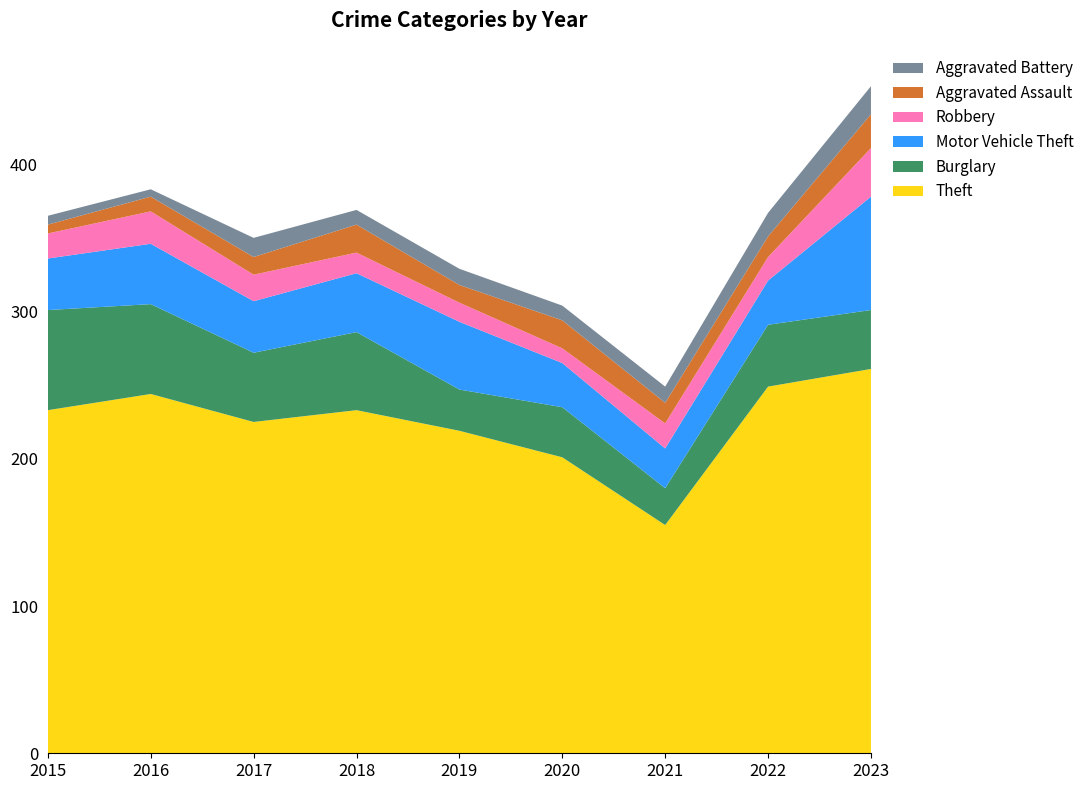

Rank the series by their maximum value, from lowest to highest.

Theft, Burglary, Motor Vehicle Theft, Robbery, Aggravated Assault, Aggravated Battery